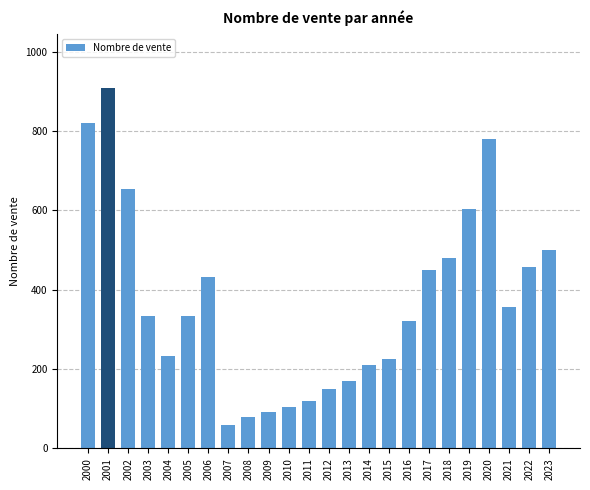

What is the difference between the maximum and second lowest values?

828